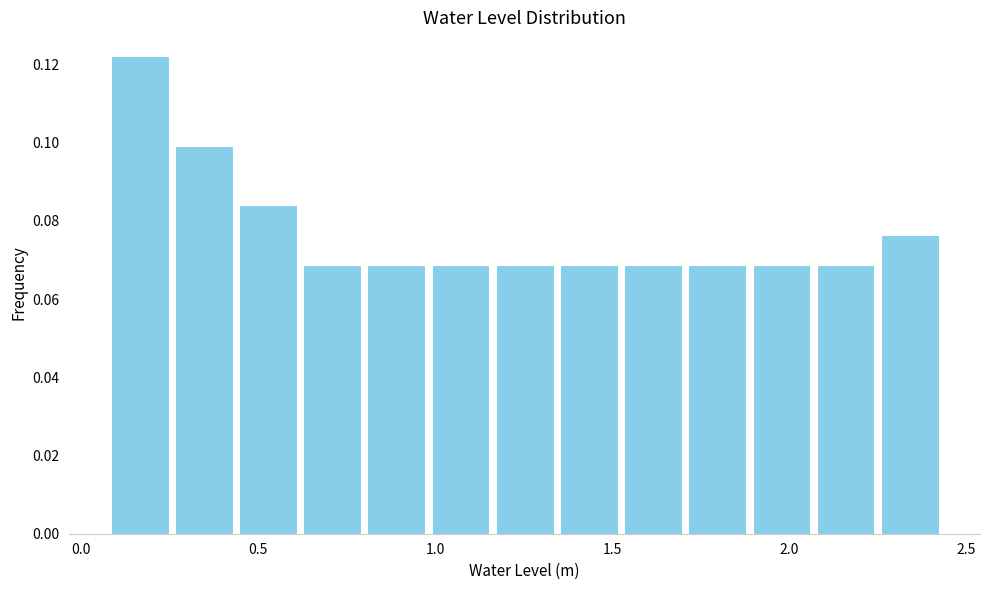

Read against the x-axis, roughly where is the centre of the tallest bar?

0.15